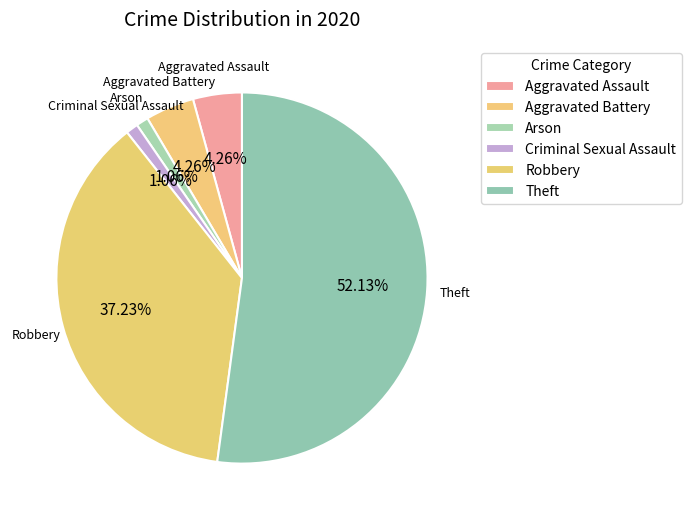

Between Robbery and Aggravated Assault, which is larger?

Robbery